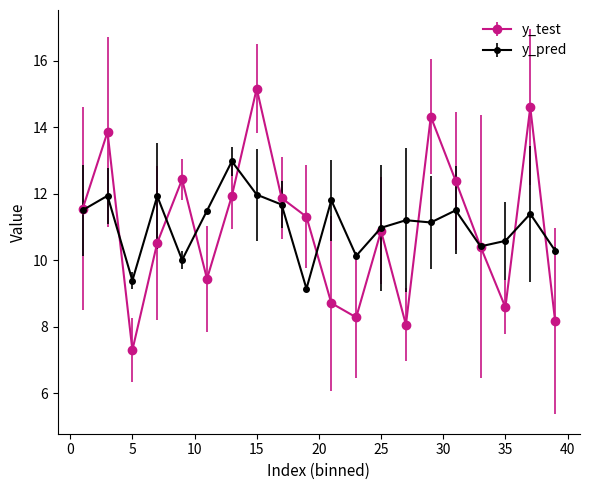

In y_test, how many points are lower than both neighbors (excluding endpoints)?

5